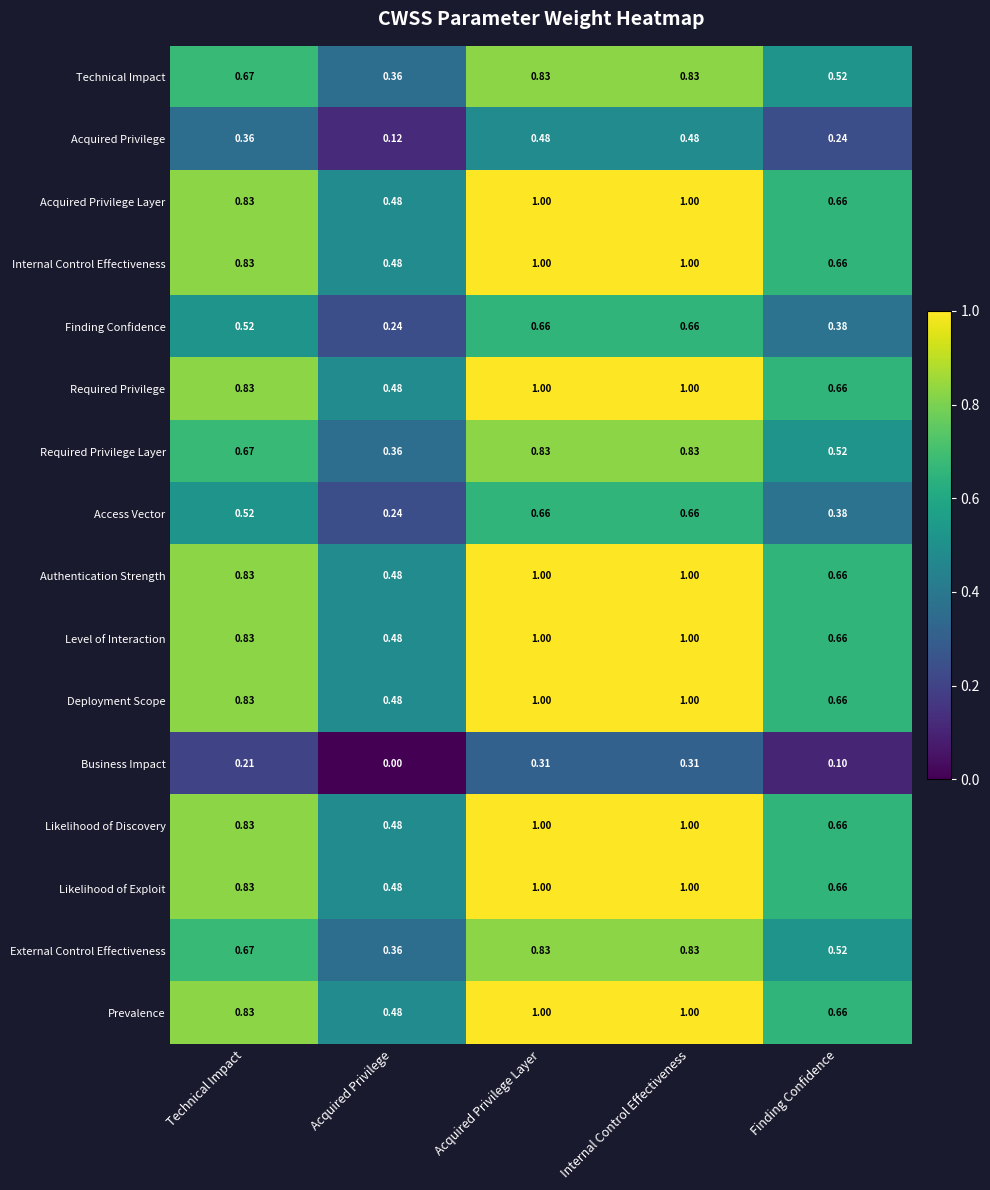

Where is Likelihood of Exploit nearest to the value 0?

Acquired Privilege